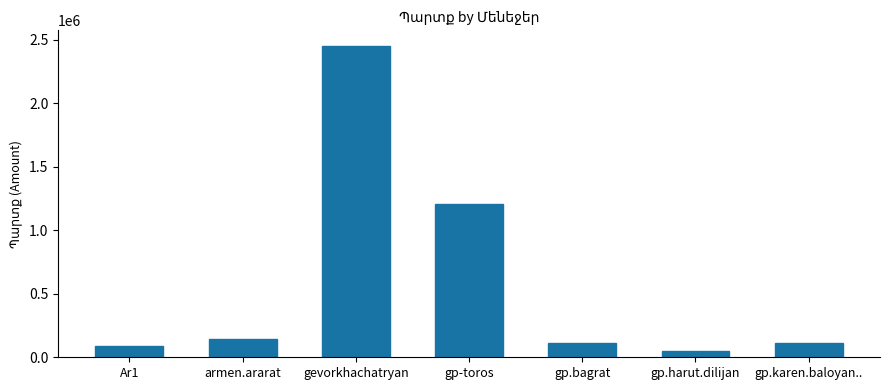

How many bars are there in total?

7